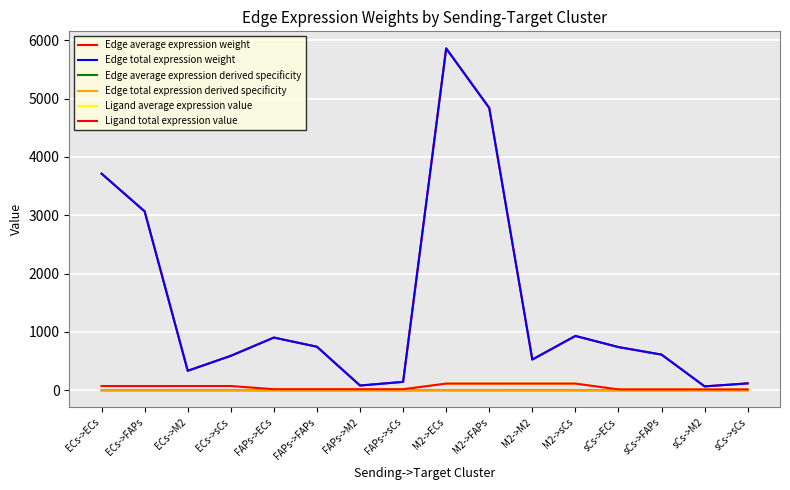

Reading right to left, what are all the values shown in this chart?

Edge average expression weight: 117.6	66.5	611.0	739.9	931.1	526.6	4838.8	5859.4	143.5	81.2	745.8	903.2	590.0	333.7	3066.1	3712.9
Edge total expression weight: 117.6	66.5	611.0	739.9	931.1	526.6	4838.8	5859.4	143.5	81.2	745.8	903.2	590.0	333.7	3066.1	3712.9
Edge average expression derived specificity: 0.0	0.0	0.0	0.0	0.0	0.0	0.2	0.3	0.0	0.0	0.0	0.0	0.0	0.0	0.1	0.2
Edge total expression derived specificity: 0.0	0.0	0.0	0.0	0.0	0.0	0.2	0.3	0.0	0.0	0.0	0.0	0.0	0.0	0.1	0.2
Ligand average expression value: 14.4	14.4	14.4	14.4	114.4	114.4	114.4	114.4	17.6	17.6	17.6	17.6	72.5	72.5	72.5	72.5
Ligand total expression value: 14.4	14.4	14.4	14.4	114.4	114.4	114.4	114.4	17.6	17.6	17.6	17.6	72.5	72.5	72.5	72.5